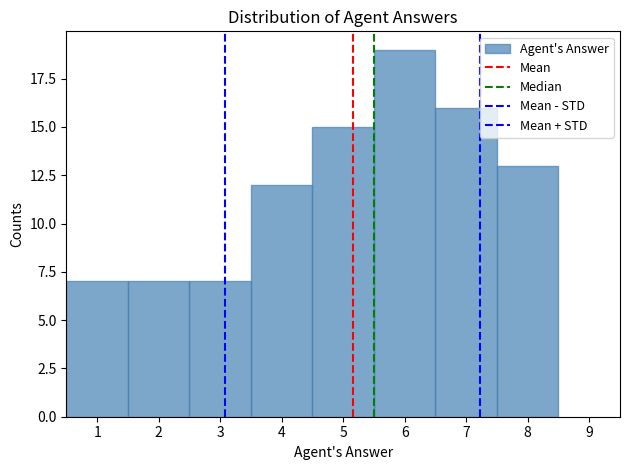

Reading left to right, transcribe this chart: for each bar, give the range it covers on the x-axis and its height. The values are not printed on the chart, so give them approximately, as read against the axis.

0.5 to 1.5: 7
1.5 to 2.5: 7
2.5 to 3.5: 7
3.5 to 4.5: 12
4.5 to 5.5: 15
5.5 to 6.5: 19
6.5 to 7.5: 16
7.5 to 8.5: 13